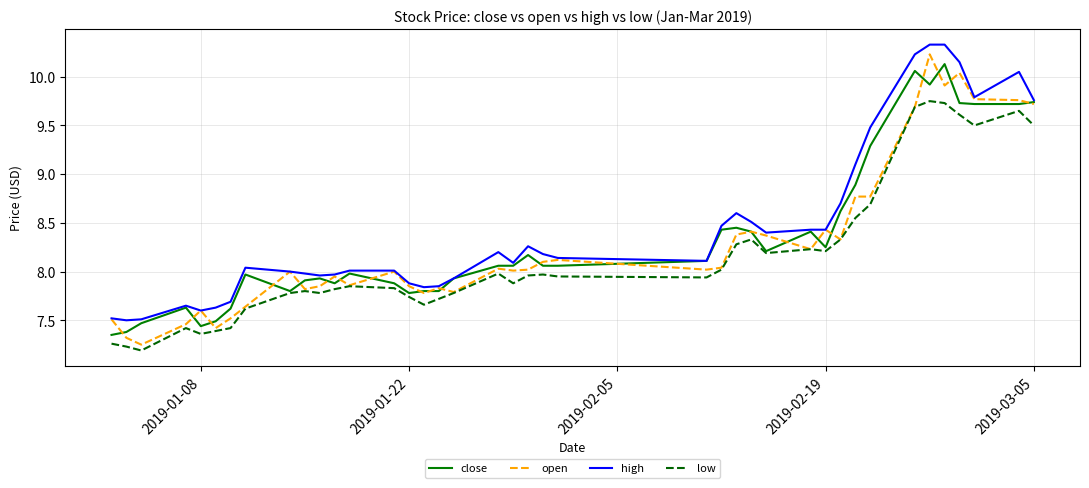

True or false: high and low cross at least once.

False